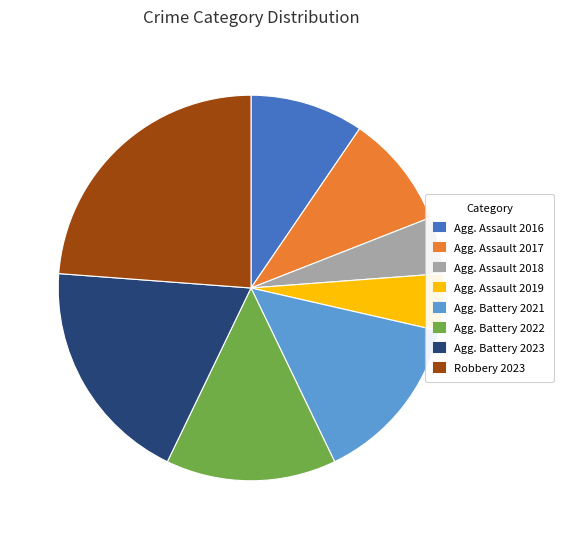

The Robbery 2023 slice represents 24% of the pie. True or false?

True